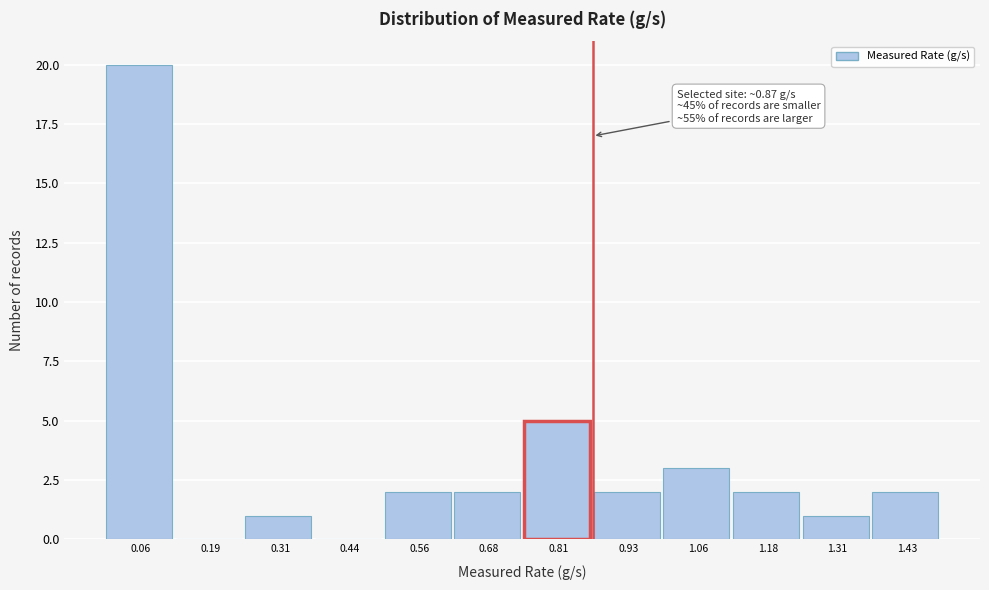

Which range on the x-axis has the tallest bar?

0.00 to 0.12